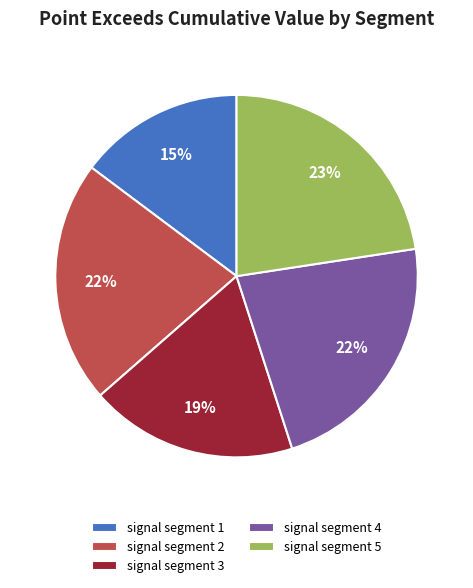

Count the number of slices in the pie.

5